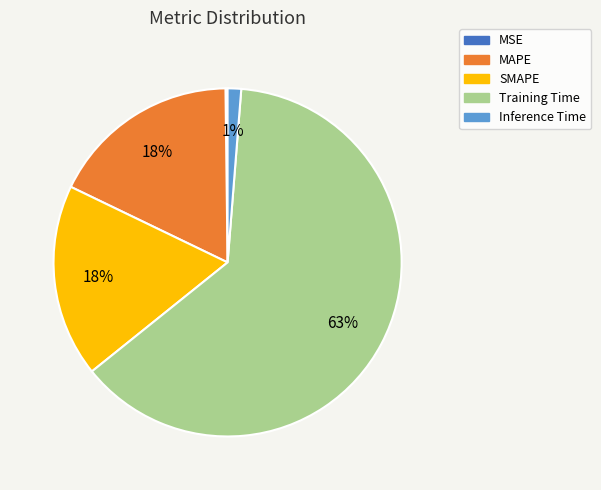

Which slice is the largest?

Training Time